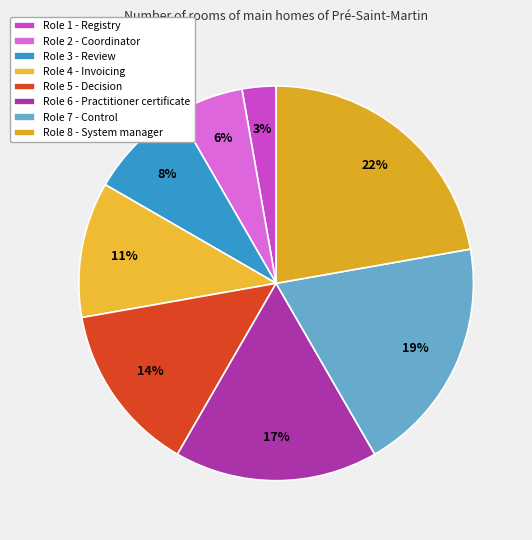

Count the number of slices in the pie.

8